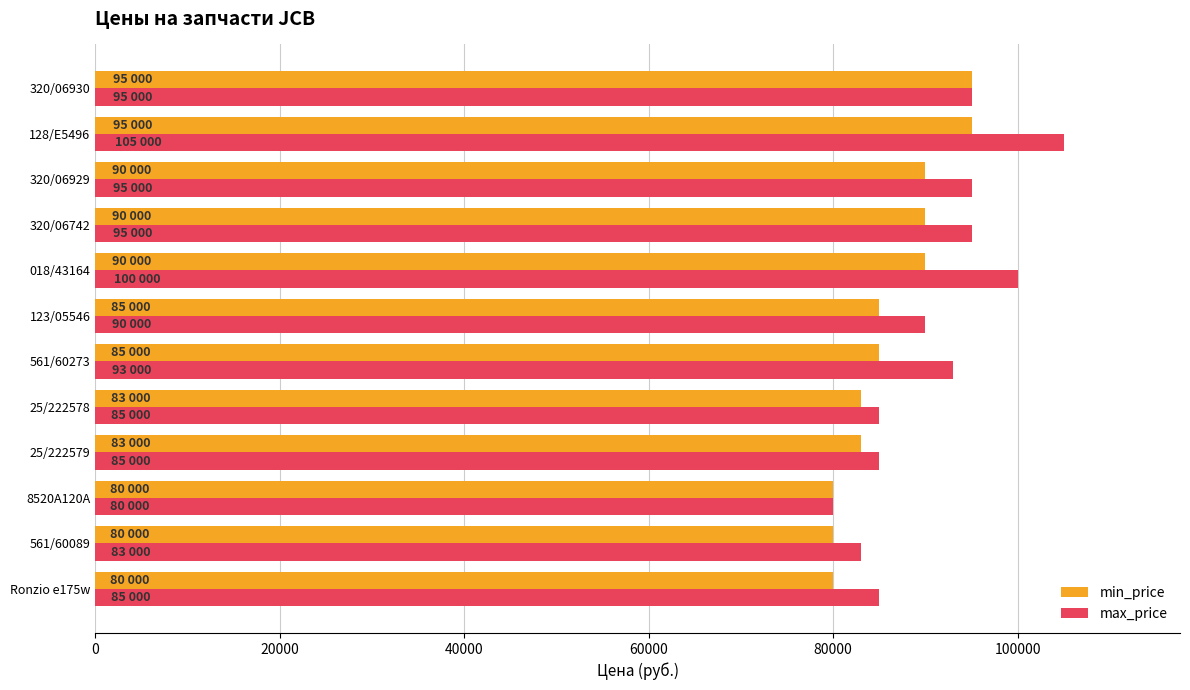

Is it true that min_price equals 80000 at 561/60089?

True